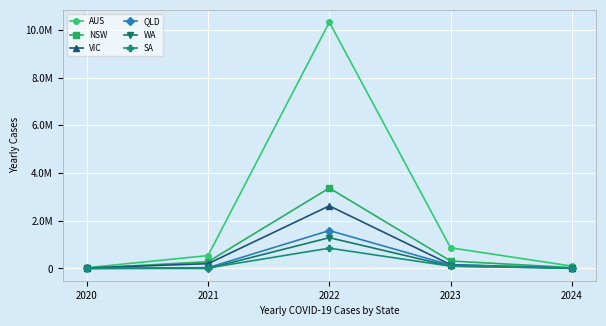

What are all the series names shown in the legend?

AUS, NSW, VIC, QLD, WA, SA